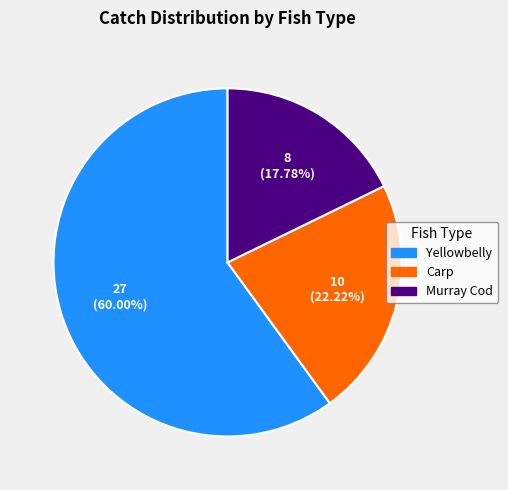

Count the number of slices in the pie.

3